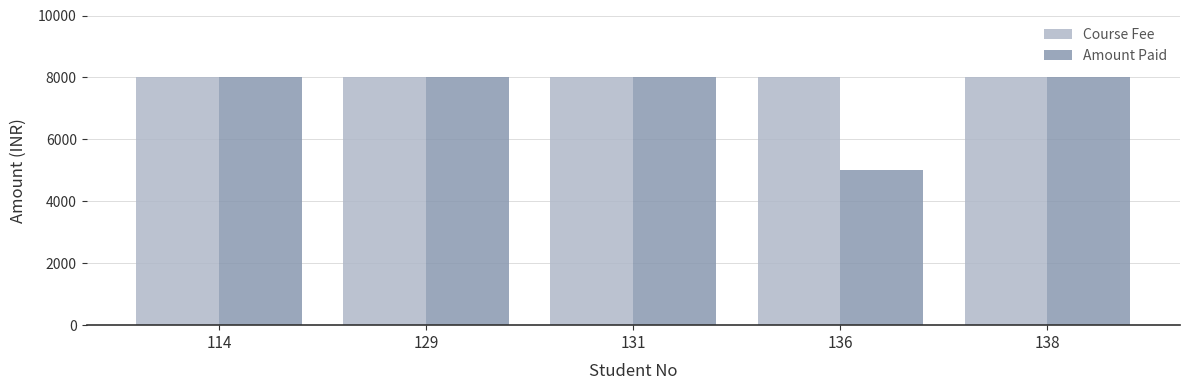

Between 131 and 136, which series saw the biggest shift?

Amount Paid